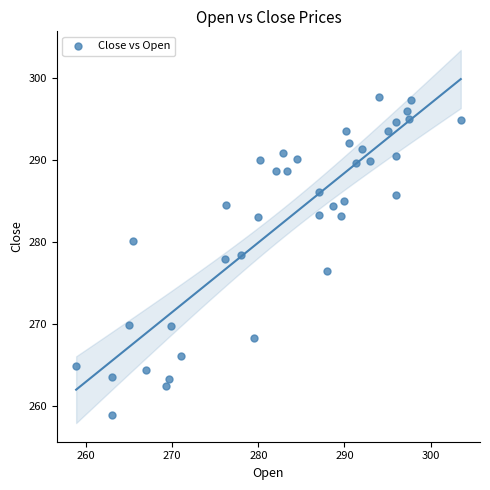

How many points are shown in the scatter plot?

40